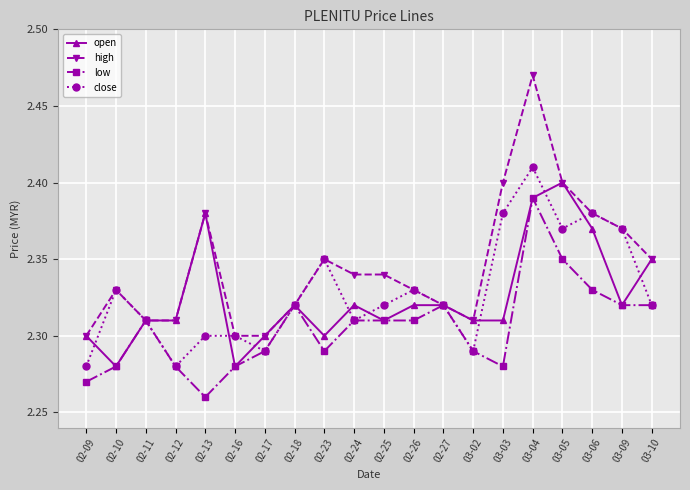

Where is low nearest to the value 2?

02-13